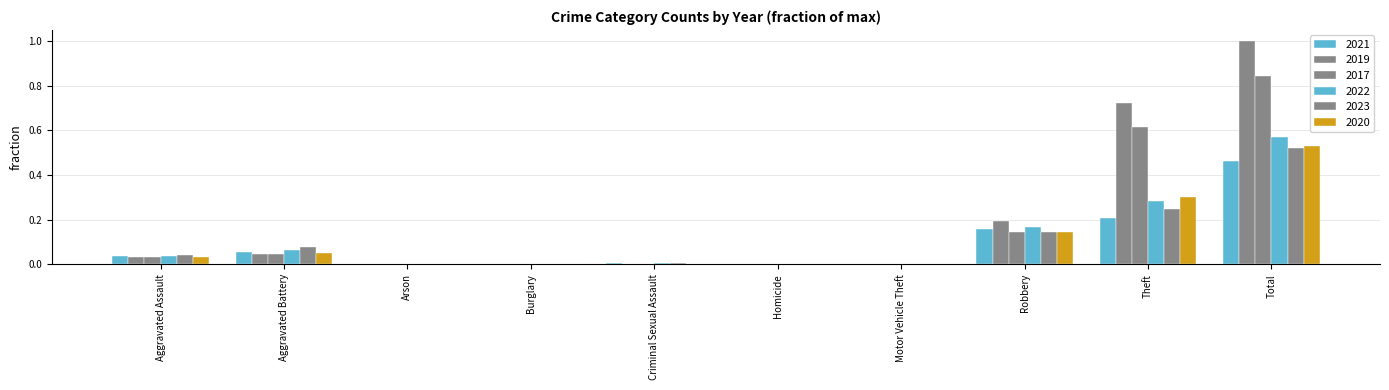

Are the bars horizontal?

No